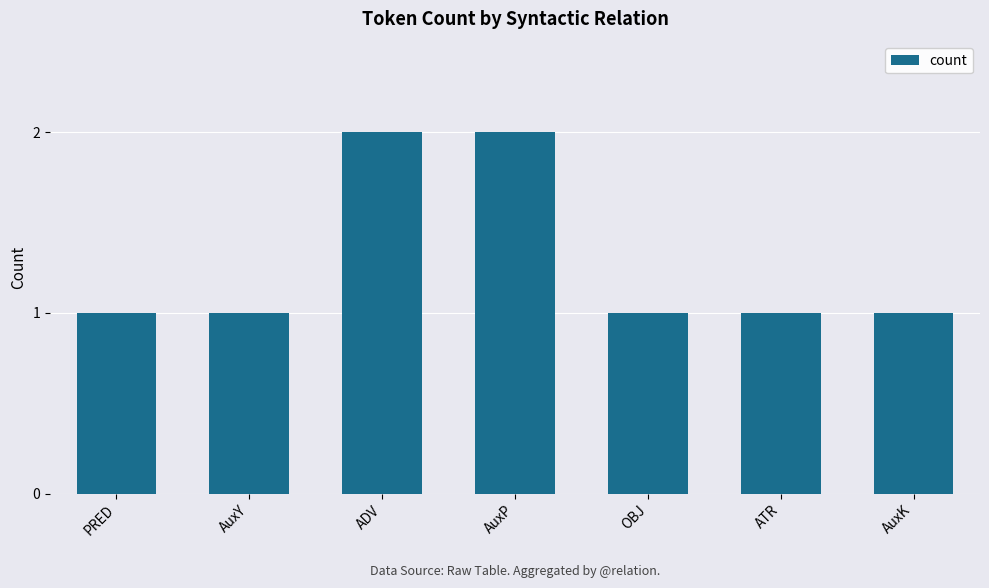

What is the sum of the values at OBJ and ADV?

3